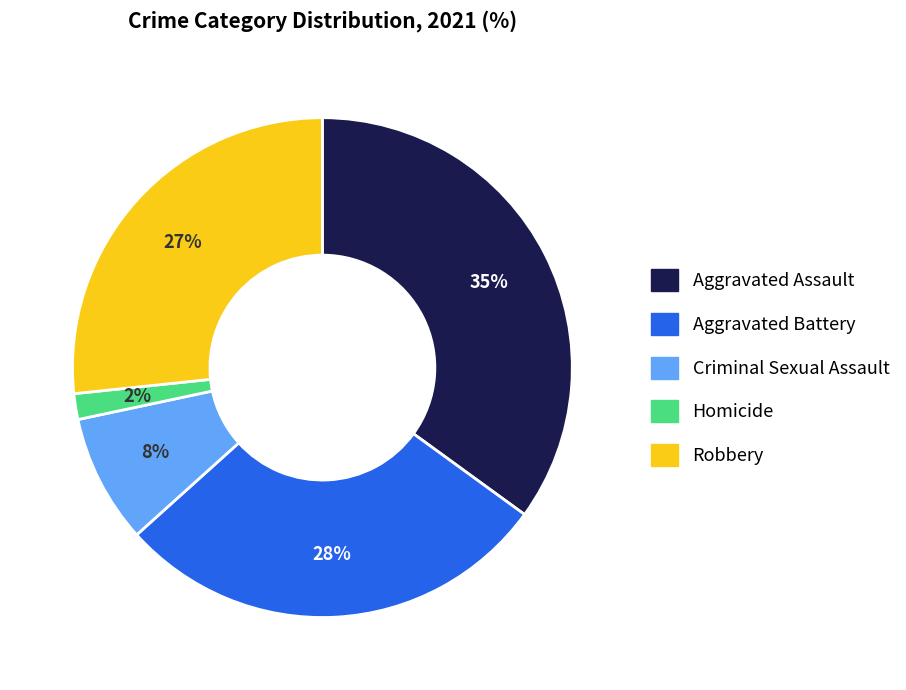

Which category has the smallest portion of the pie?

Homicide